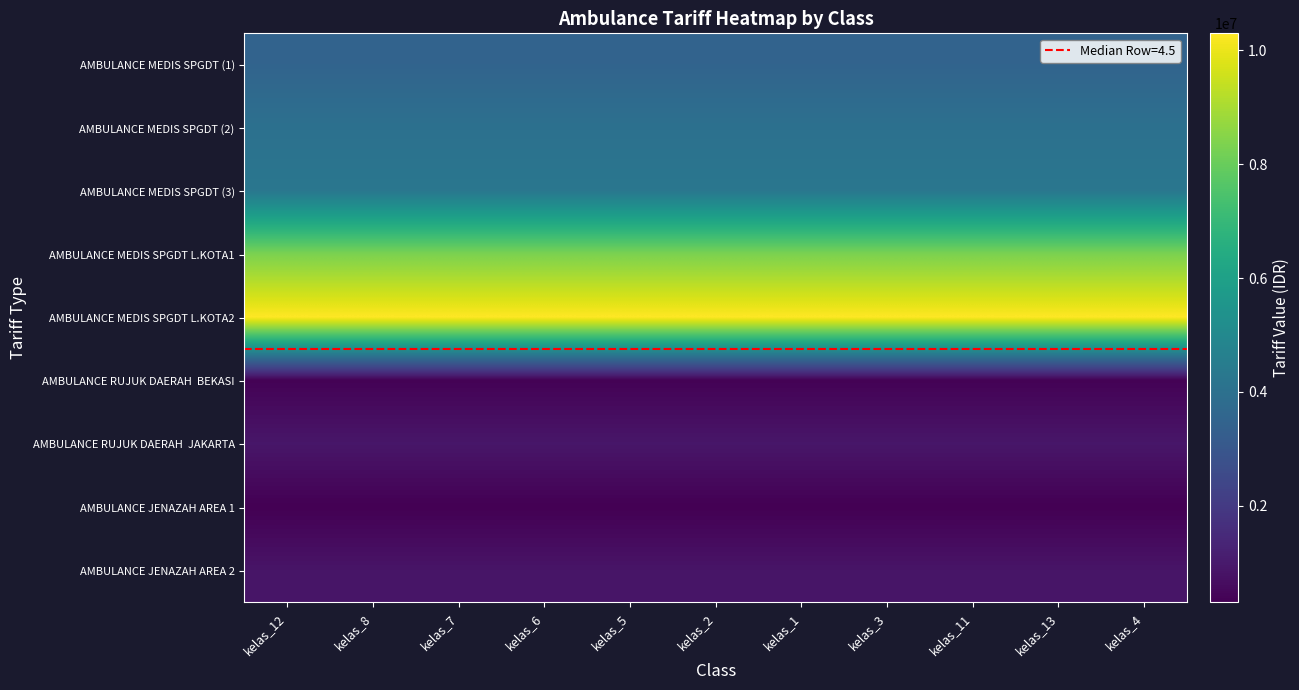

What is the spread (max minus min) of values at kelas_12?

10000000